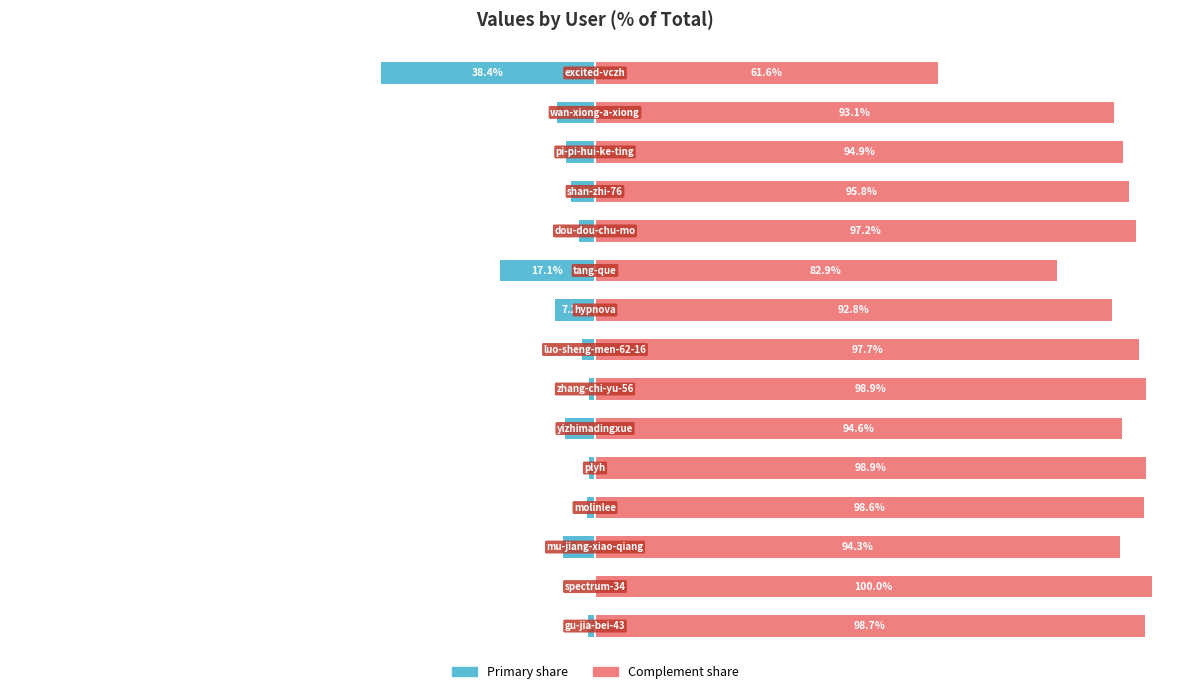

Are the bars horizontal?

Yes